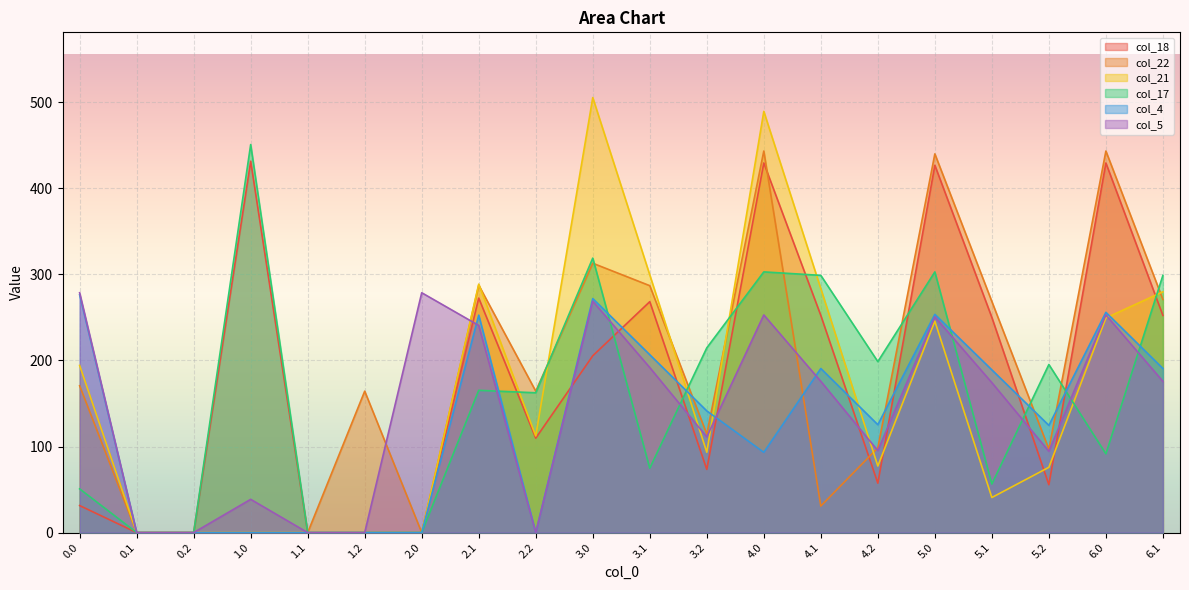

Which series changed the most between 1.0 and 4.1?

col_21